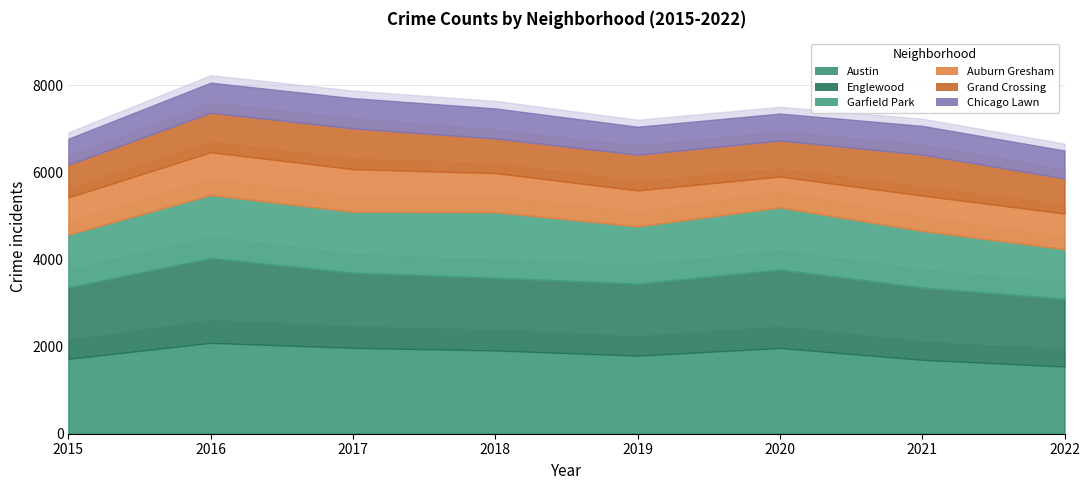

Does the chart have visible grid lines?

Yes